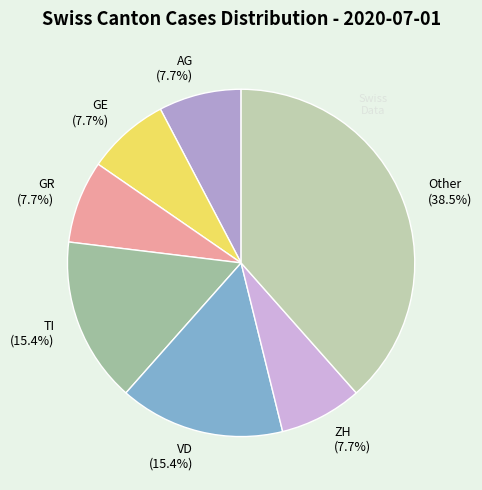

Approximately how many times larger is the value at Other (38.5%) compared to AG (7.7%)?

5.0